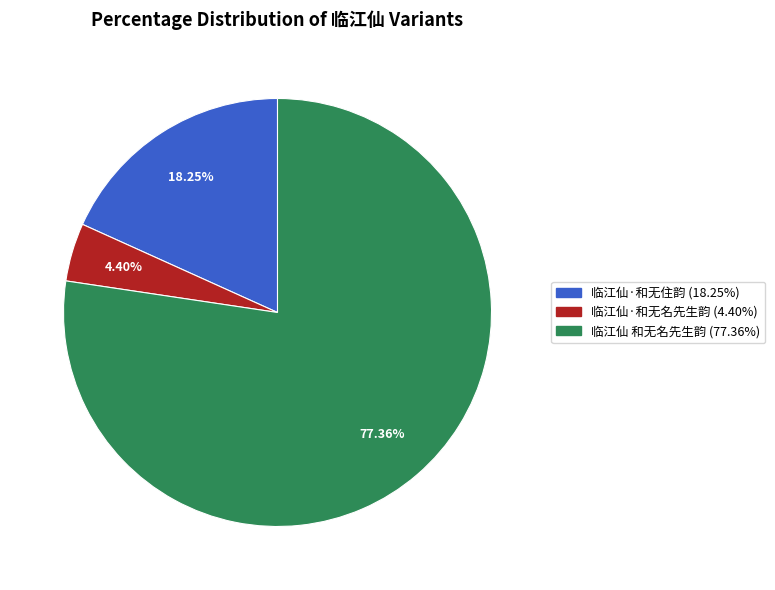

Which has a higher value, 临江仙·和无住韵 or 临江仙·和无名先生韵?

临江仙·和无住韵